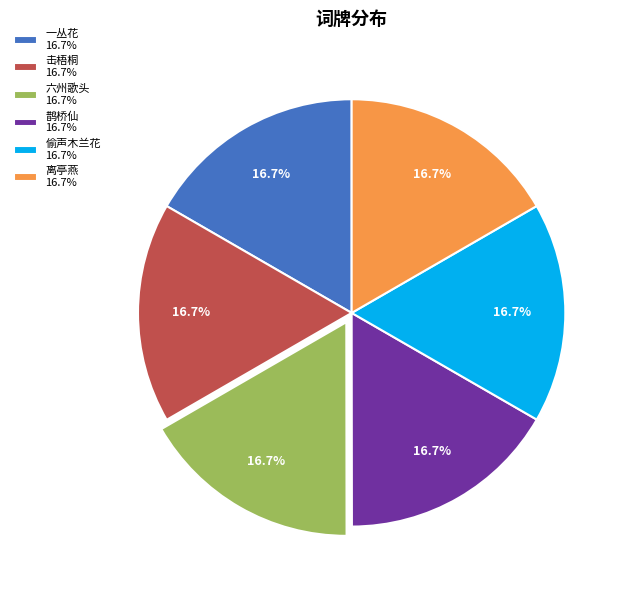

What percentage do 鹊桥仙 16.7% and 击梧桐 16.7% together represent?

33.3%